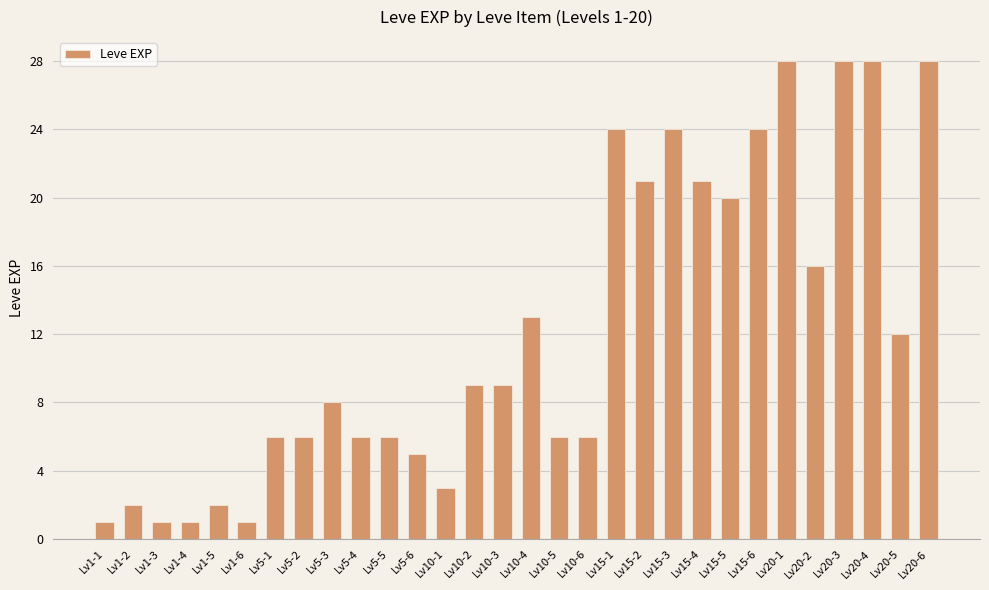

Reading left to right, extract all data points from this chart.

Lv1-1=1	Lv1-2=2	Lv1-3=1	Lv1-4=1	Lv1-5=2	Lv1-6=1	Lv5-1=6	Lv5-2=6	Lv5-3=8	Lv5-4=6	Lv5-5=6	Lv5-6=5	Lv10-1=3	Lv10-2=9	Lv10-3=9	Lv10-4=13	Lv10-5=6	Lv10-6=6	Lv15-1=24	Lv15-2=21	Lv15-3=24	Lv15-4=21	Lv15-5=20	Lv15-6=24	Lv20-1=28	Lv20-2=16	Lv20-3=28	Lv20-4=28	Lv20-5=12	Lv20-6=28